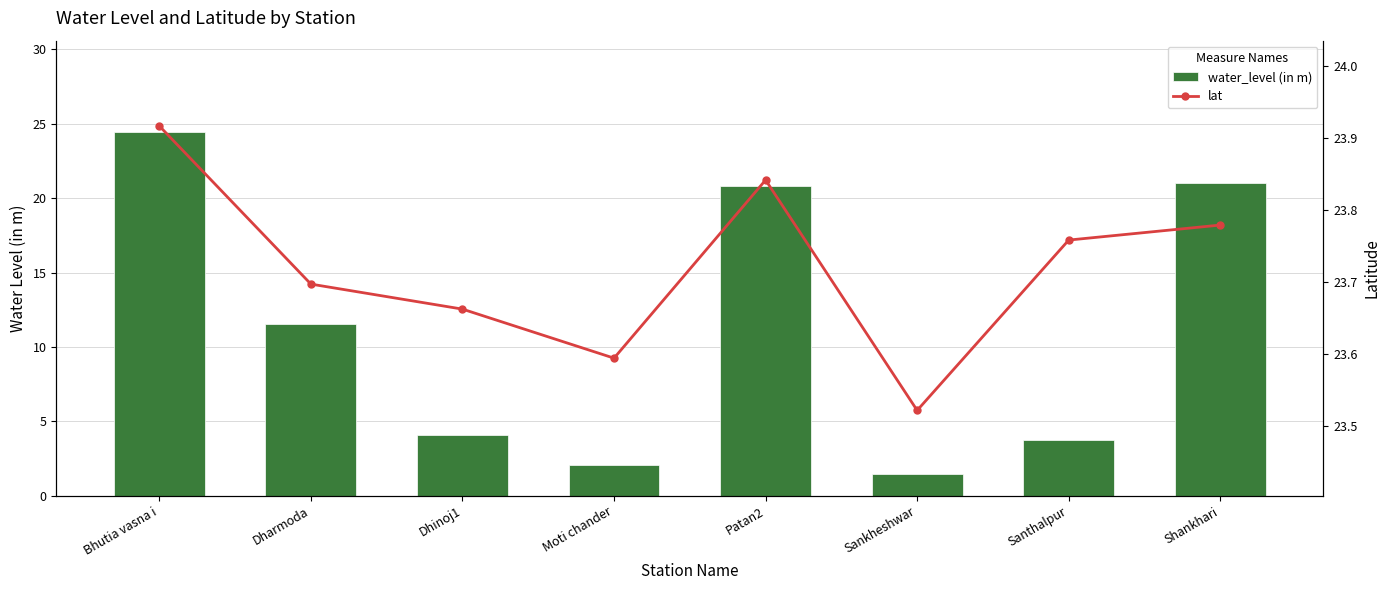

What is the label of the 1st bar from the left?

Bhutia vasna i